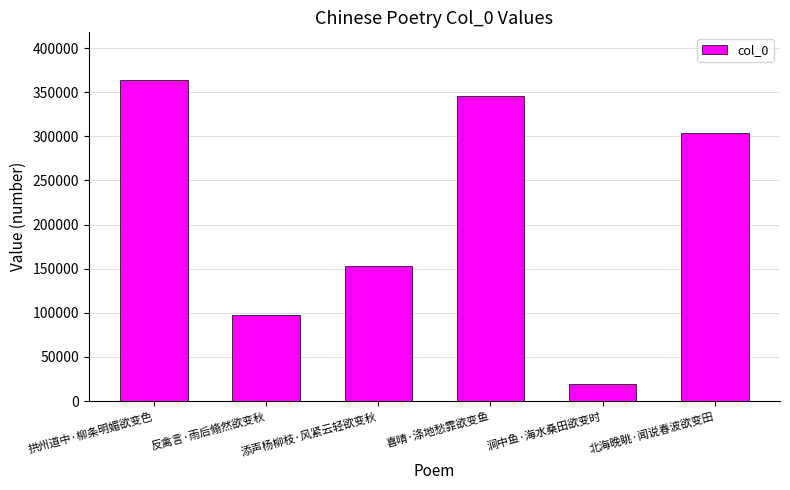

True or false: the data shows 75427 at 添声杨柳枝·风紧云轻欲变秋.

False